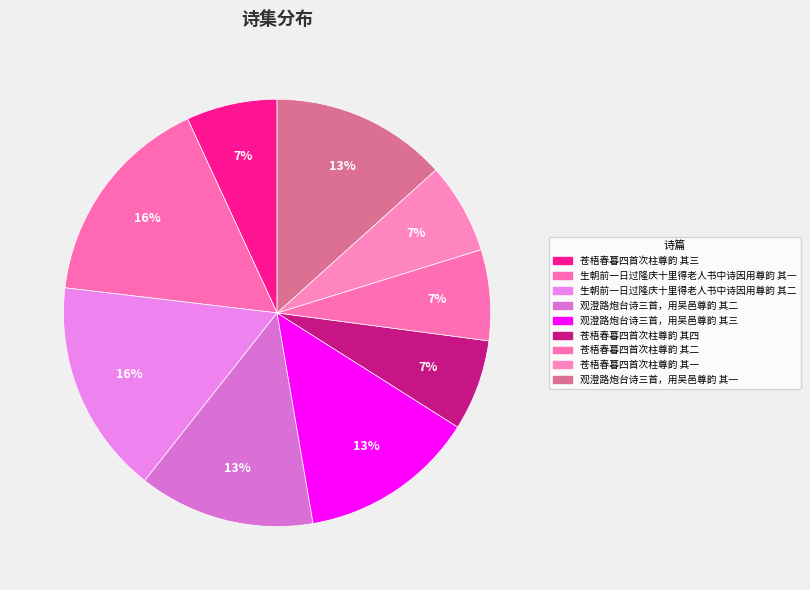

What percentage is the 苍梧春暮四首次柱尊韵 其二 slice, to the nearest percent?

7%